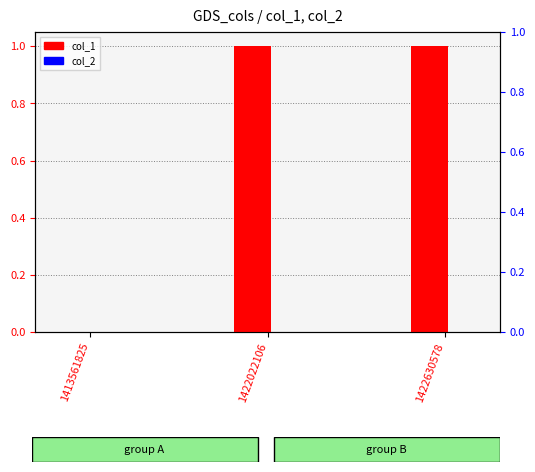

True or false: col_1 has a value of 2 at 1422630578.

False